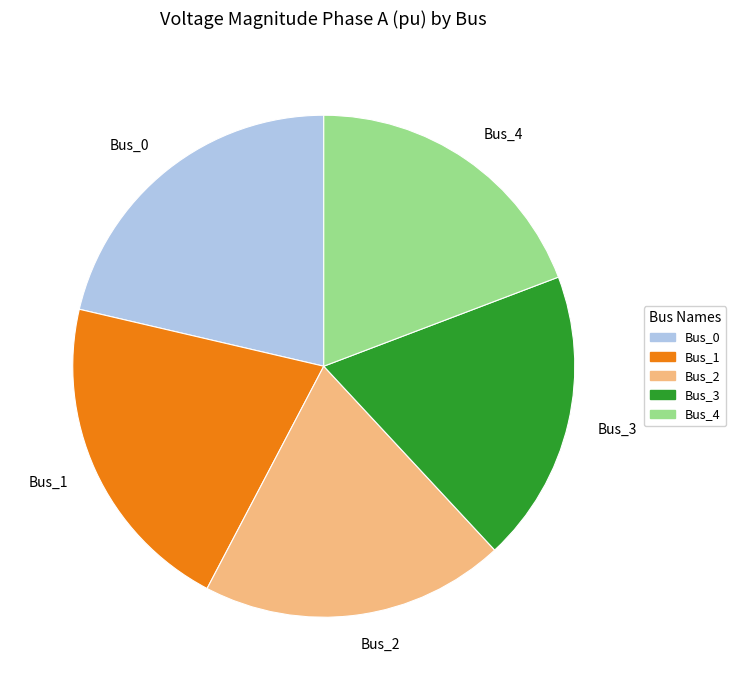

Which has a higher value, Bus_1 or Bus_4?

Bus_1